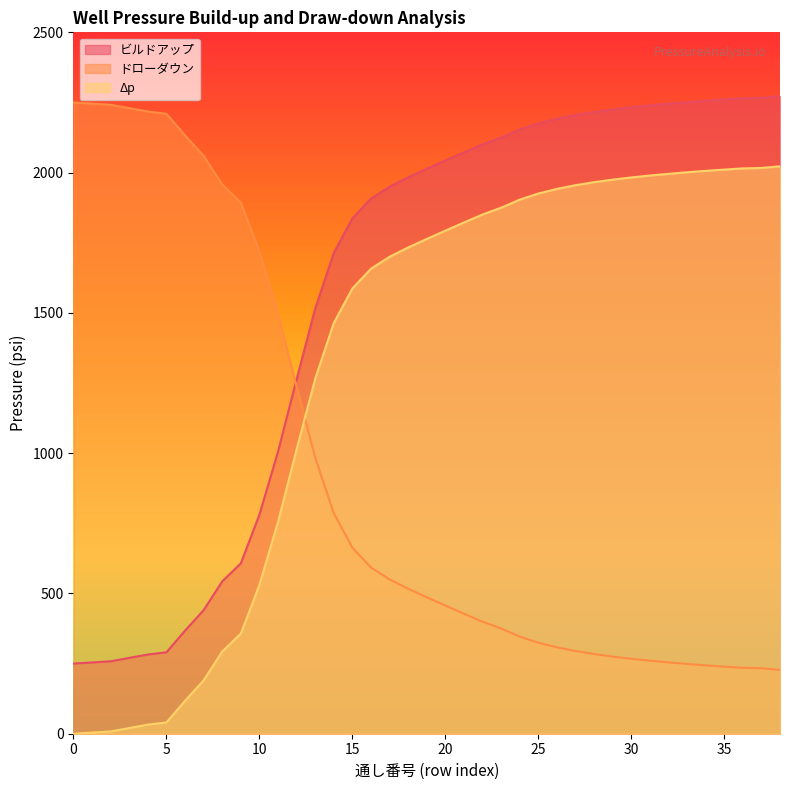

Reading left to right, extract all data points from this chart.

ビルドアップ: 250.0	254.1	258.2	270.3	282.3	290.3	367.4	440.4	543.0	607.1	780.7	1005.1	1263.2	1515.6	1714.0	1837.0	1907.4	1950.0	1983.2	2013.5	2043.1	2072.1	2100.7	2124.9	2153.7	2175.4	2192.0	2205.2	2215.9	2225.0	2232.8	2239.6	2245.7	2251.2	2256.2	2260.8	2265.0	2266.6	2272.6
ドローダウン: 2250.0	2245.9	2241.8	2229.7	2217.7	2209.7	2132.6	2059.6	1957.0	1892.9	1719.3	1494.9	1236.8	984.4	786.0	663.0	592.6	550.0	516.8	486.5	456.9	427.9	399.3	375.1	346.3	324.6	308.0	294.8	284.1	275.0	267.2	260.4	254.3	248.8	243.8	239.2	235.0	233.4	227.4
Δp: 0.0	4.1	8.2	20.3	32.3	40.3	117.4	190.4	293.0	357.1	530.7	755.1	1013.2	1265.6	1464.0	1587.0	1657.4	1700.0	1733.2	1763.5	1793.1	1822.1	1850.7	1874.9	1903.7	1925.4	1942.0	1955.2	1965.9	1975.0	1982.8	1989.6	1995.7	2001.2	2006.2	2010.8	2015.0	2016.6	2022.6